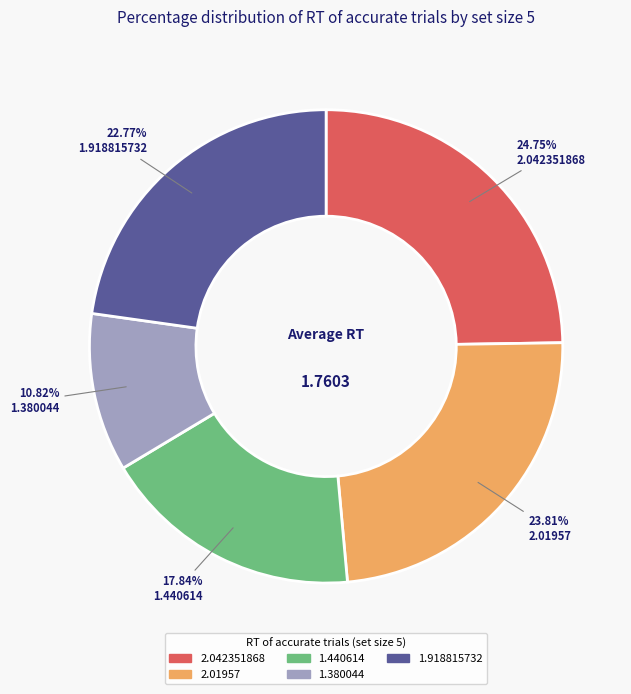

Which has a higher value, 1.440614 or 2.042351868?

2.042351868